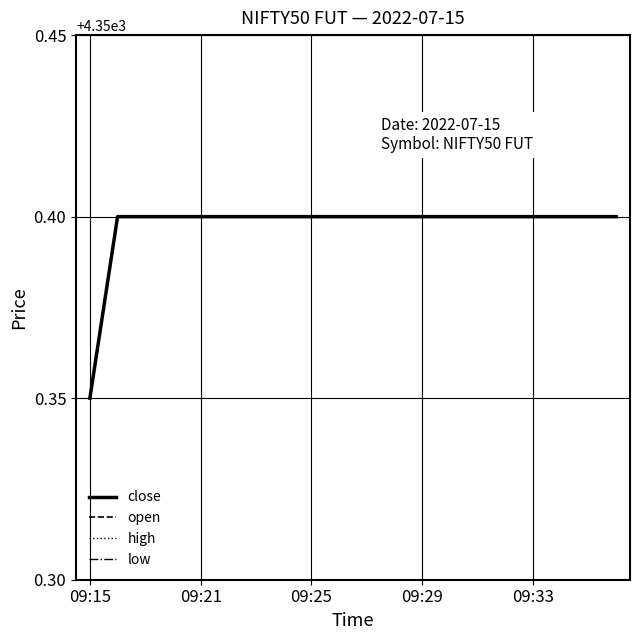

True or false: high and low cross at least once.

False